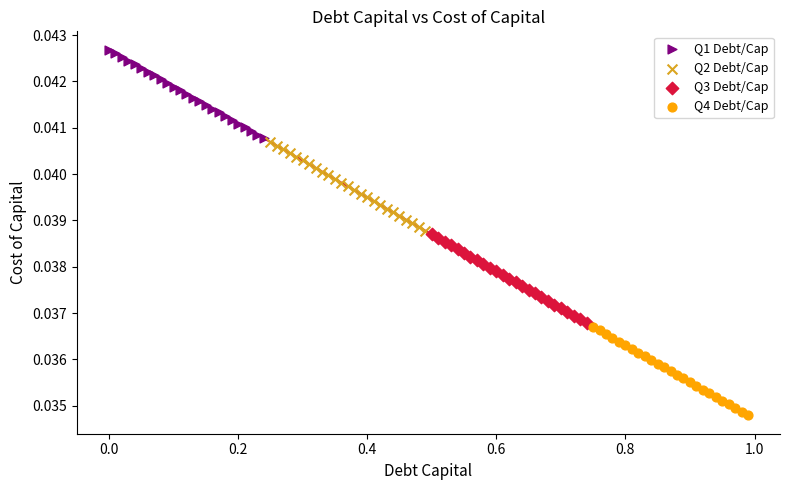

Which series contains the highest Y value?

Q1 Debt/Cap